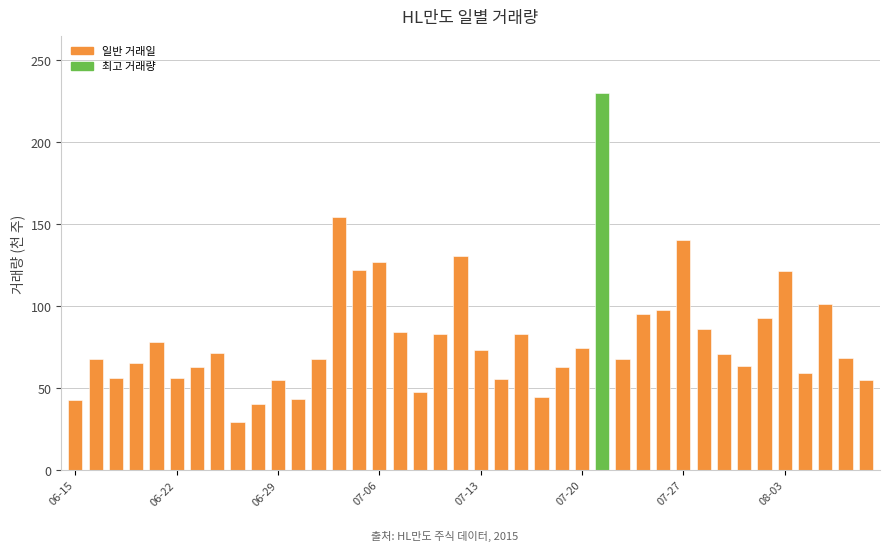

What is the value of the 2nd bar from the left?

68.0